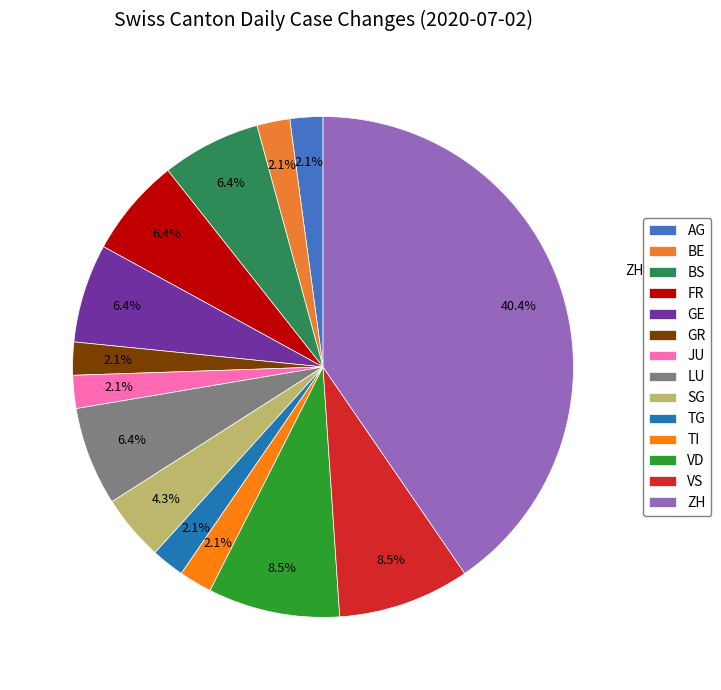

Count the number of slices in the pie.

14